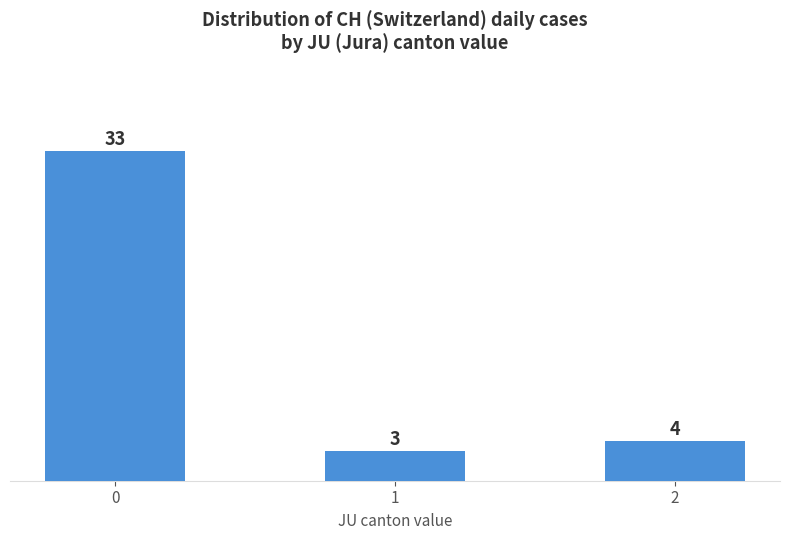

Is it true that the value at 2 is 2?

False